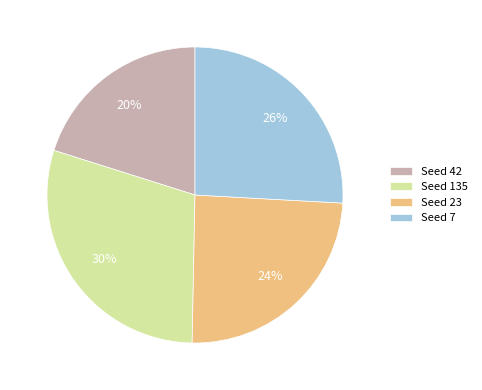

How many segments does this pie chart have?

4